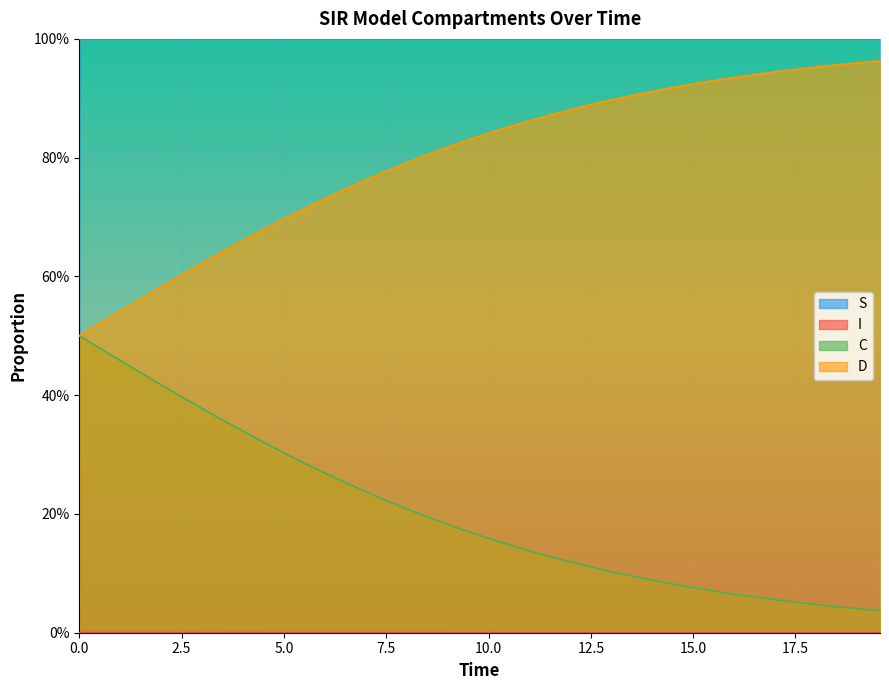

True or false: C and I cross at least once.

False